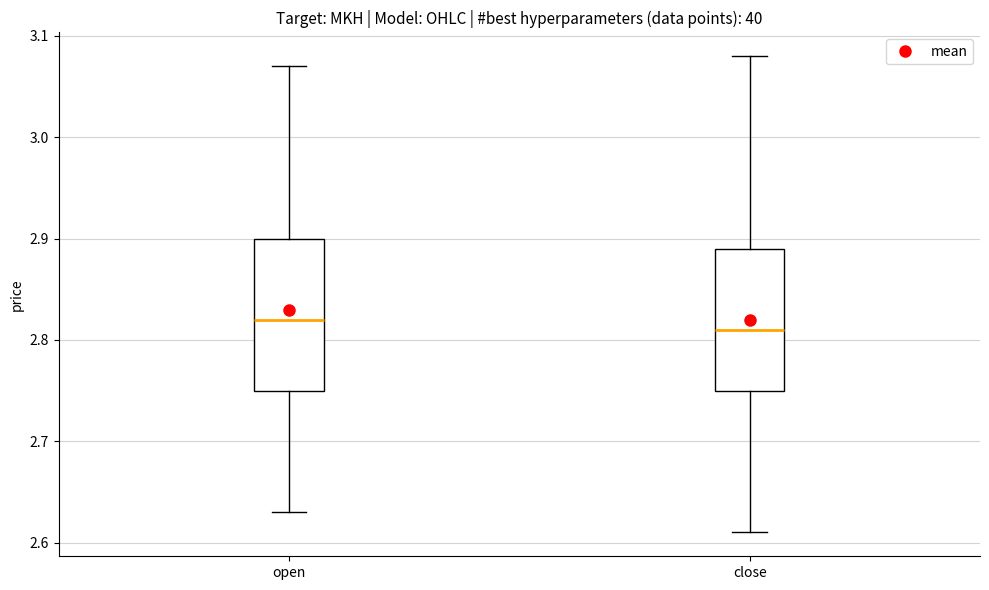

Where is the upper edge of the box for close on the y-axis? The values are not printed on the chart, so give them approximately, as read against the axis.

2.89